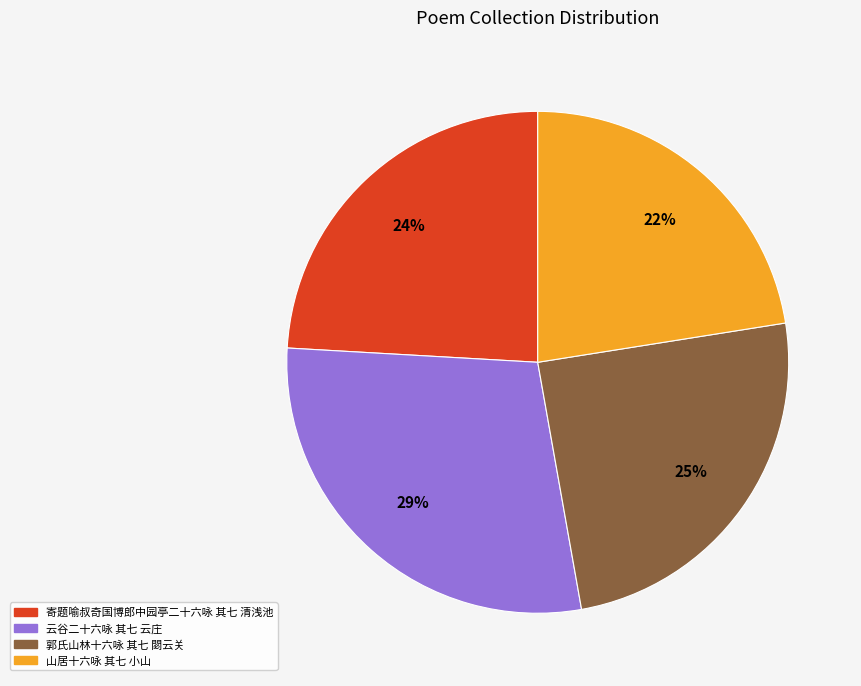

Between 郭氏山林十六咏 其七 閟云关 and 云谷二十六咏 其七 云庄, which is larger?

云谷二十六咏 其七 云庄